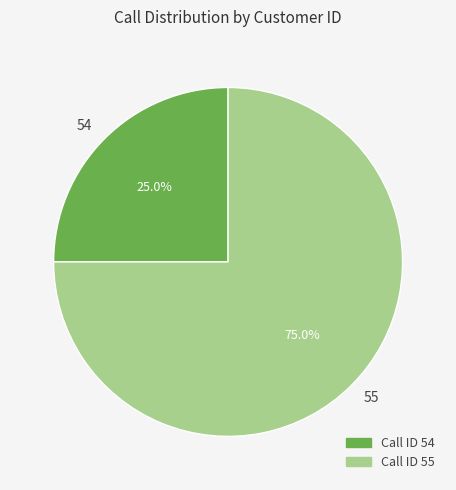

How many slices are in this pie chart?

2